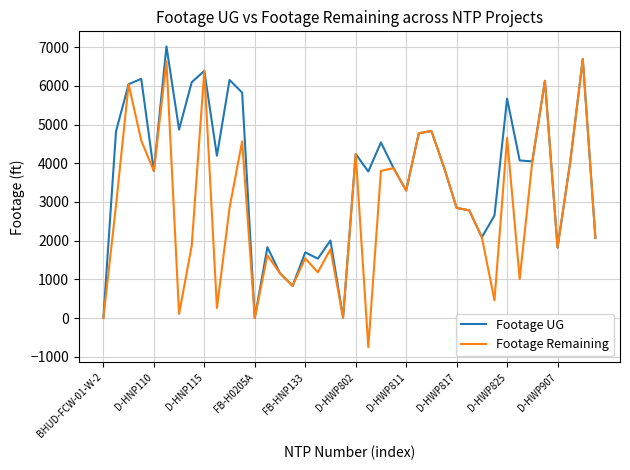

Rank the series by their average value, from highest to lowest.

Footage UG, Footage Remaining